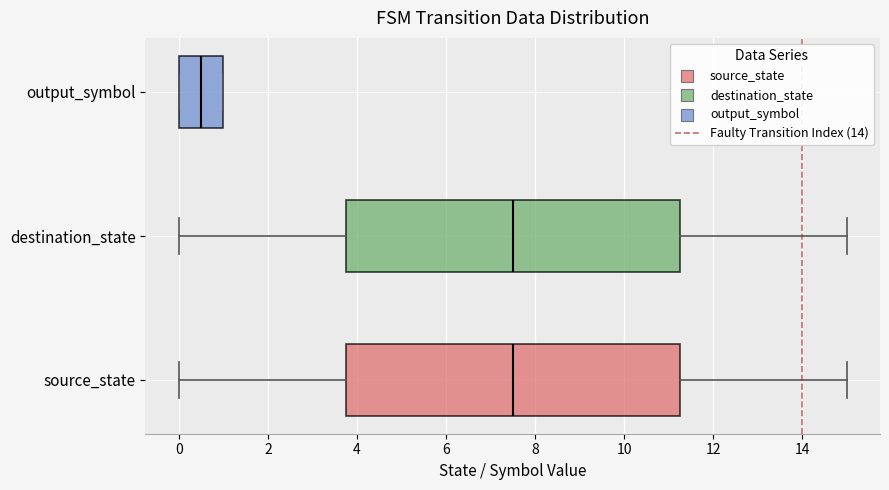

Reading bottom to top, read every box against the x-axis: the position of its median line, the range the box covers, and the ends of its whiskers. The values are not printed on the chart, so give them approximately, as read against the axis.

source_state: median 7.6, box 3.8 to 11.2, whiskers 0.0 to 15.0
destination_state: median 7.6, box 3.8 to 11.2, whiskers 0.0 to 15.0
output_symbol: median 0.6, box 0.0 to 1.0, whiskers 0.0 to 1.0